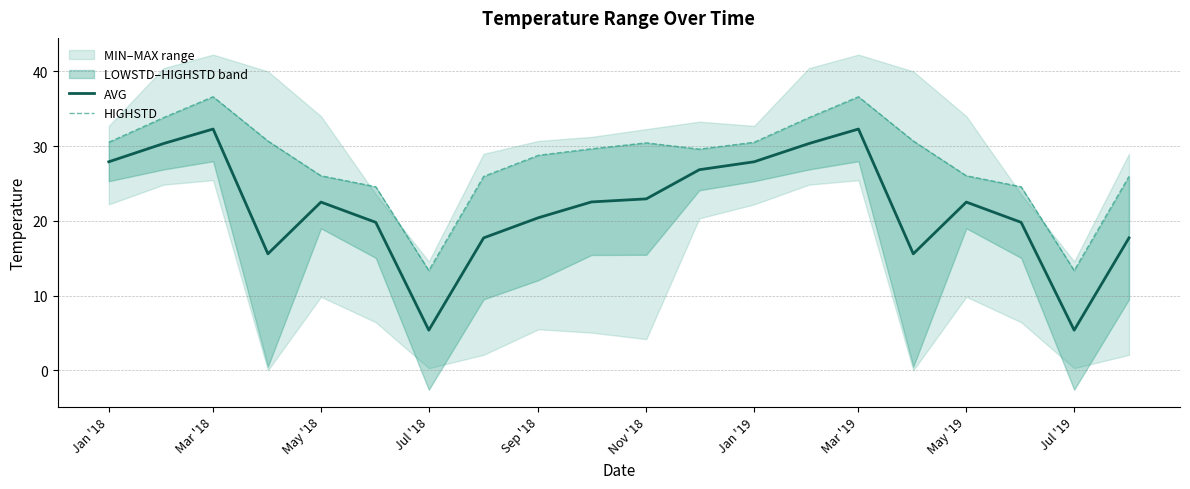

At which label does AVG first exceed 22?

Jan '18